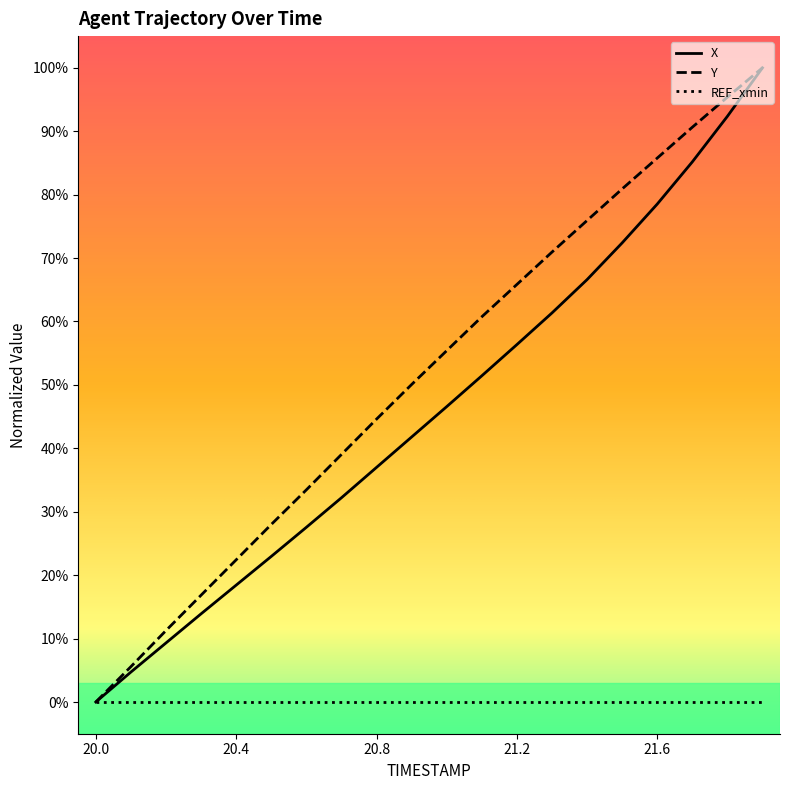

Does the chart have visible grid lines?

No